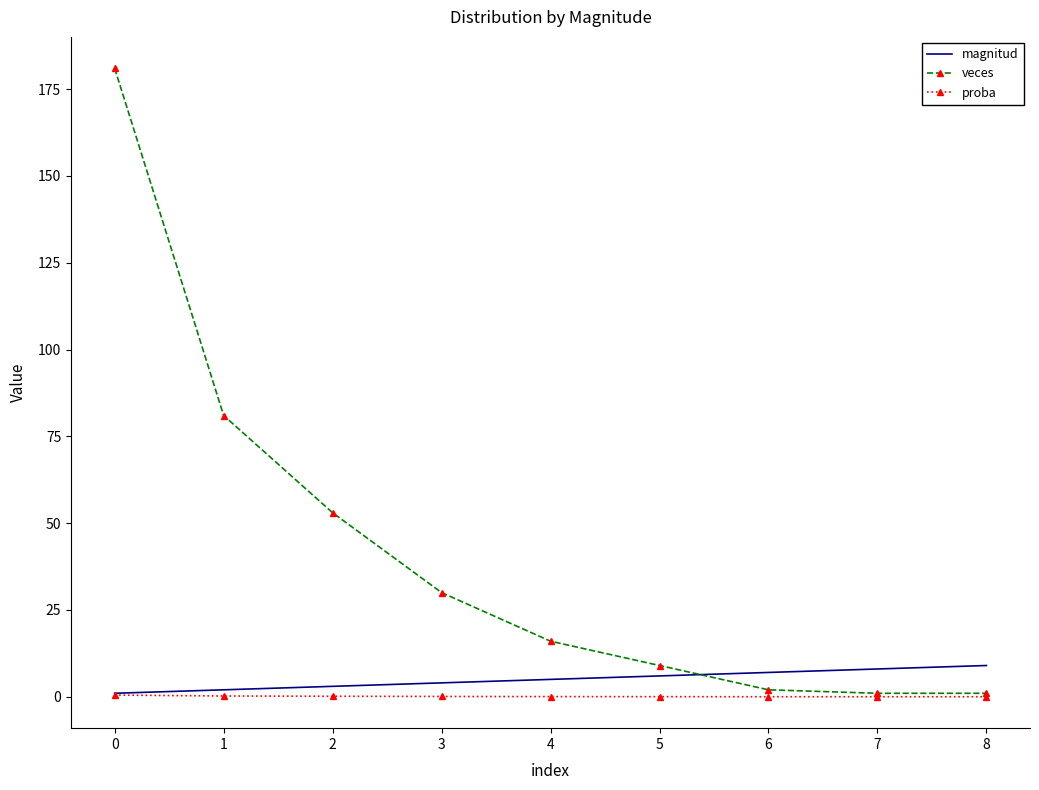

Is the value of proba at 3 greater than the value of veces at 0?

No